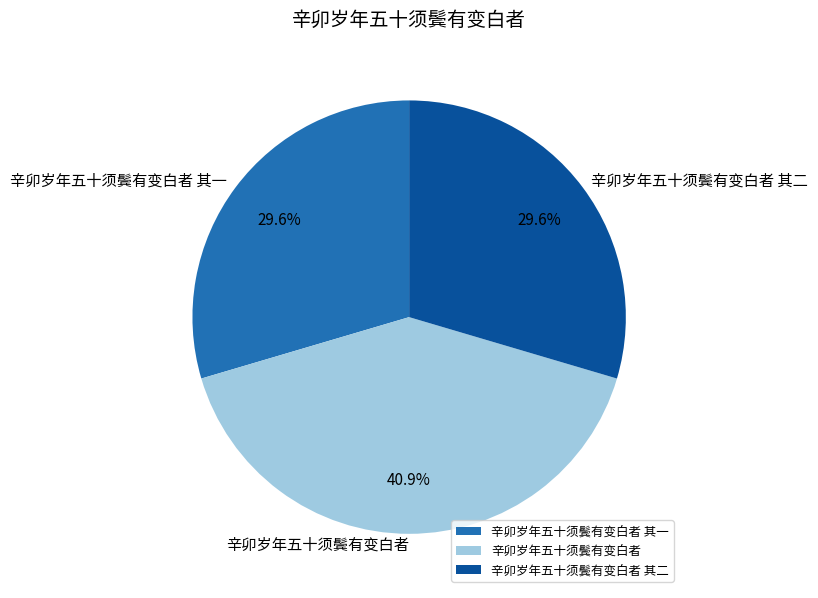

Is there any slice that represents more than half of the pie?

No